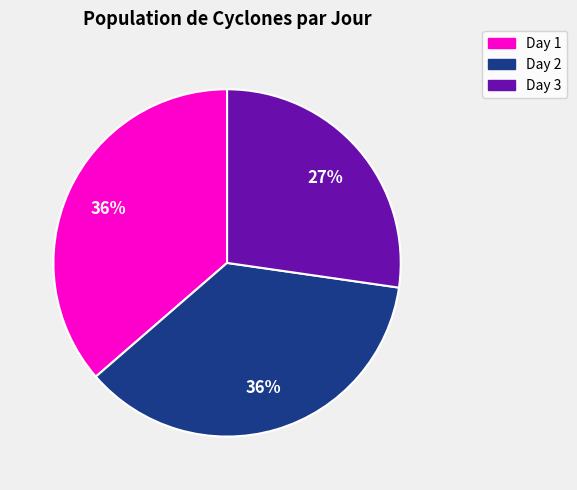

To the nearest percent, what is the difference between the largest and smallest slice percentages?

9%